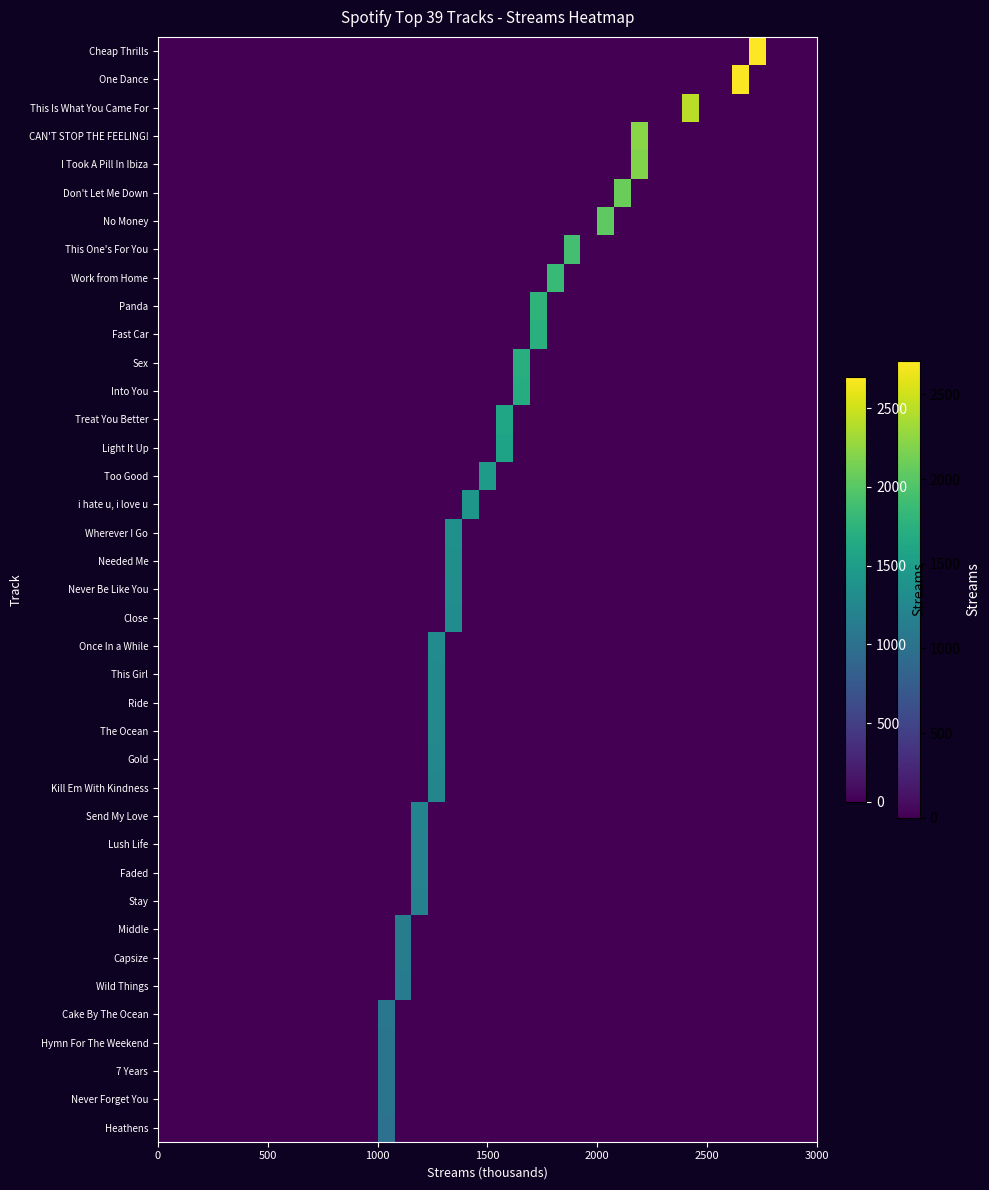

Which series has the largest total across all categories?

Cheap Thrills